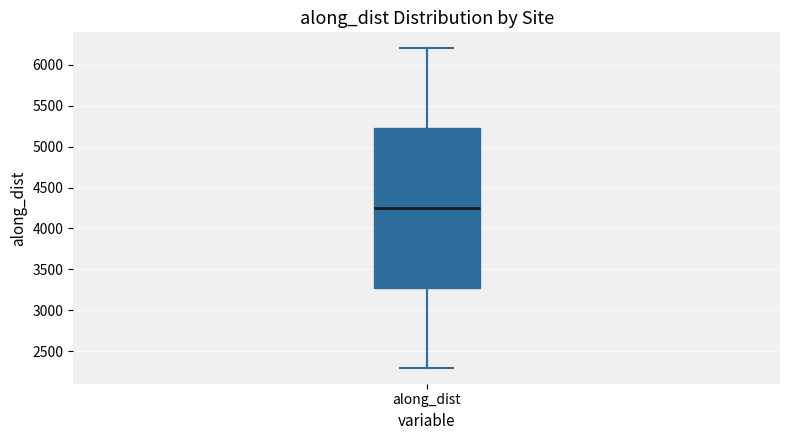

Read this box plot against the y-axis: the position of the median line, the range covered by the box, and the ends of both whiskers. The values are not printed on the chart, so give them approximately, as read against the axis.

median 4250, box 3250 to 5200, whiskers 2300 to 6200